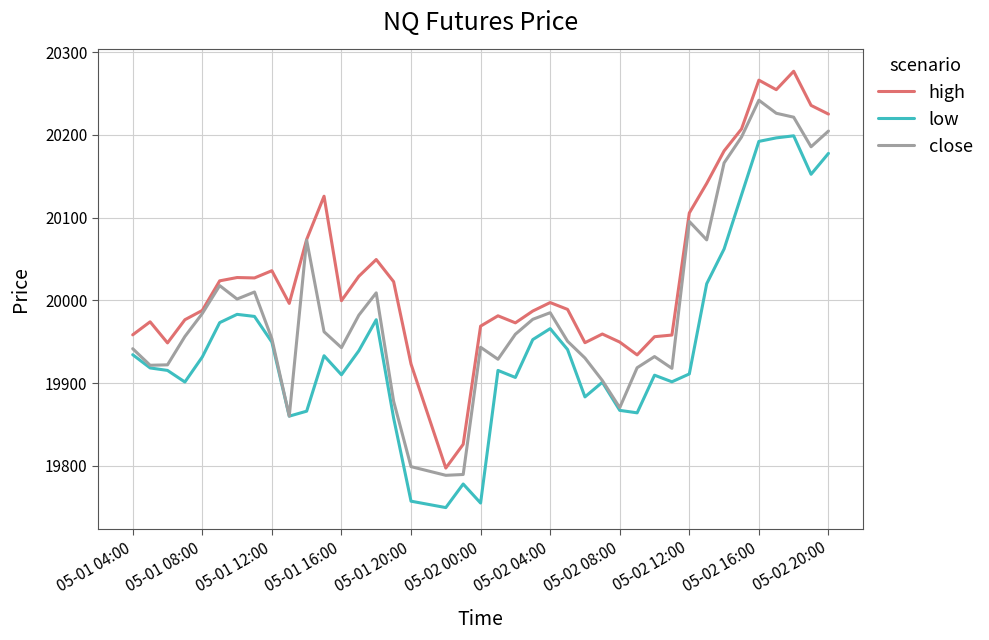

List the series in order of their peak value, lowest first.

low, close, high